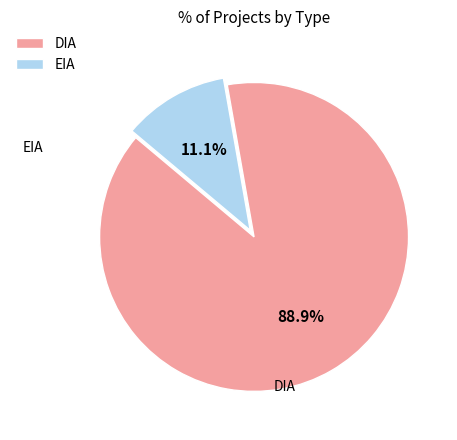

Is DIA the majority of the pie?

Yes